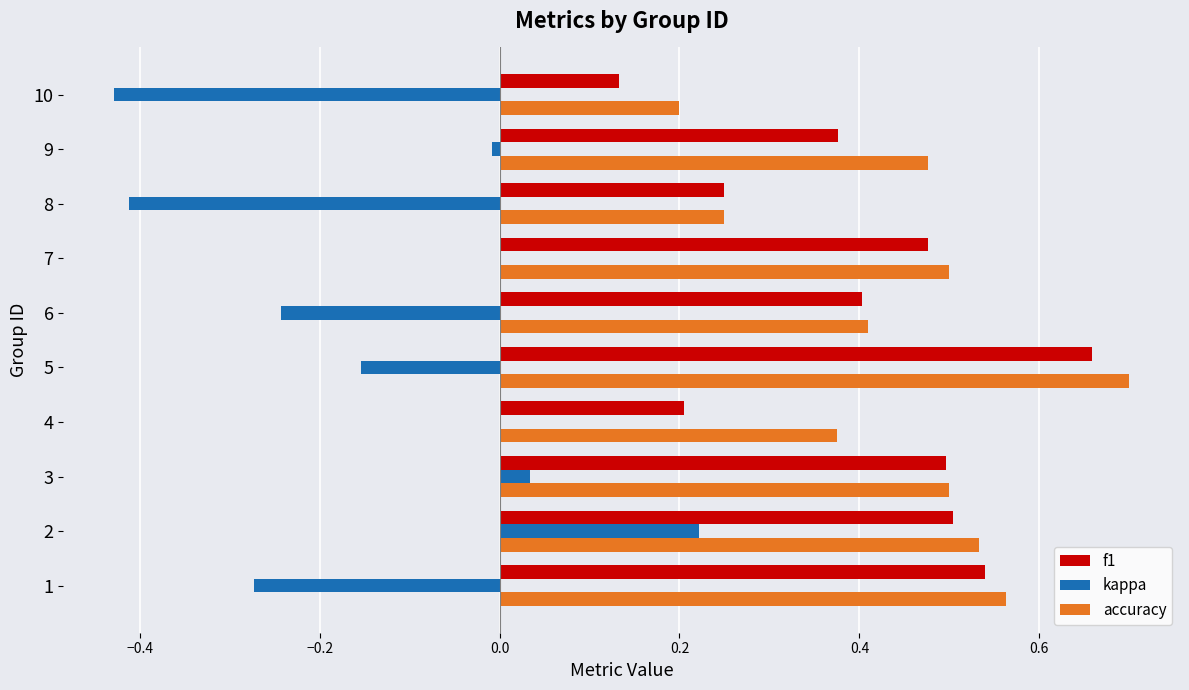

At which category does the chart reach its peak across all series?

5